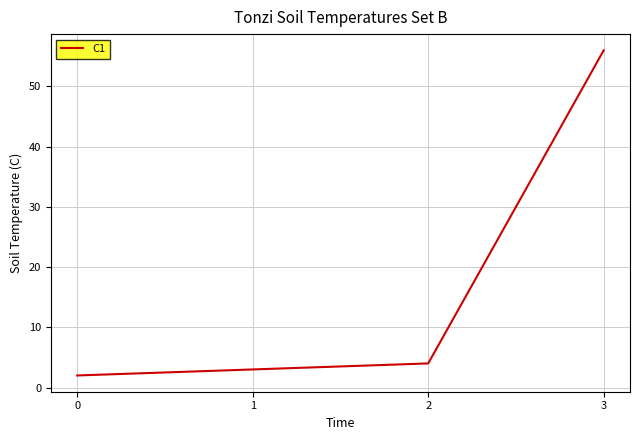

How many lines are shown in the chart?

1